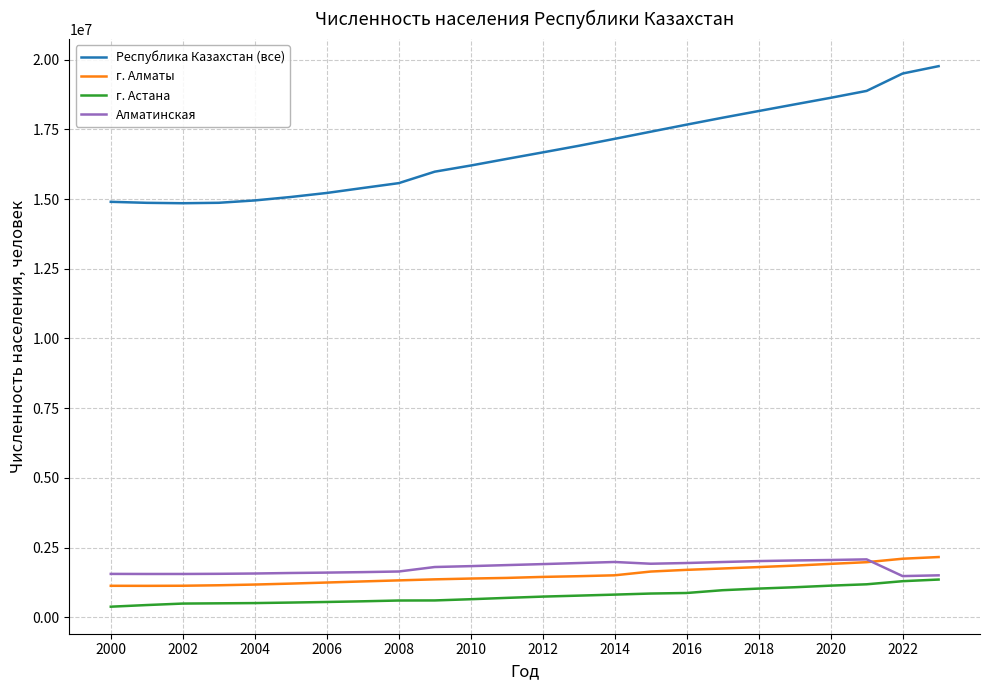

What is the highest value of the Республика Казахстан (все) series?

19766807